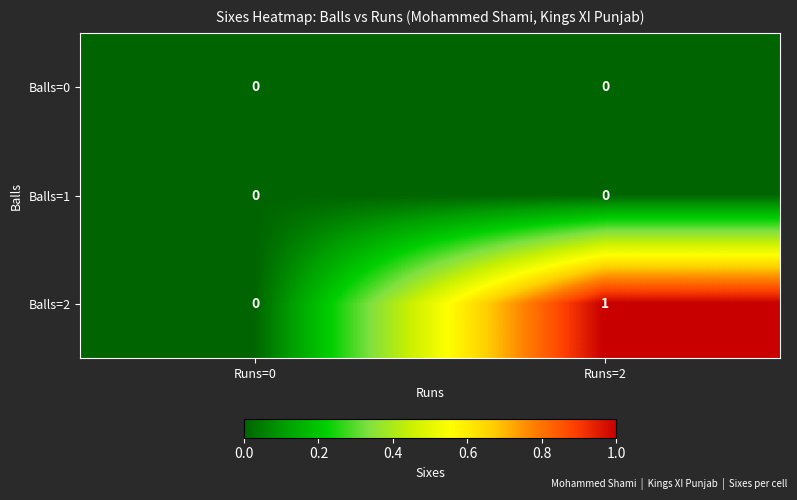

Reading right to left, list all the values displayed in this chart.

Balls=0: 0	0
Balls=1: 0	0
Balls=2: 1	0